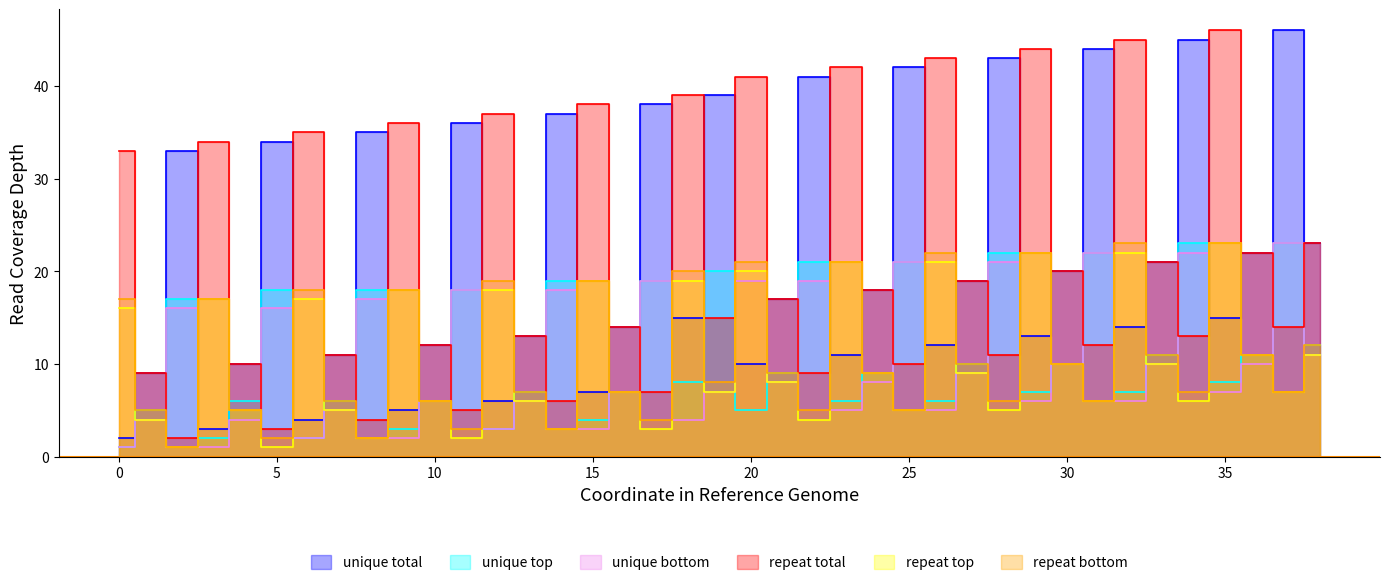

The value of repeat bottom at 6 is 7. True or false?

True